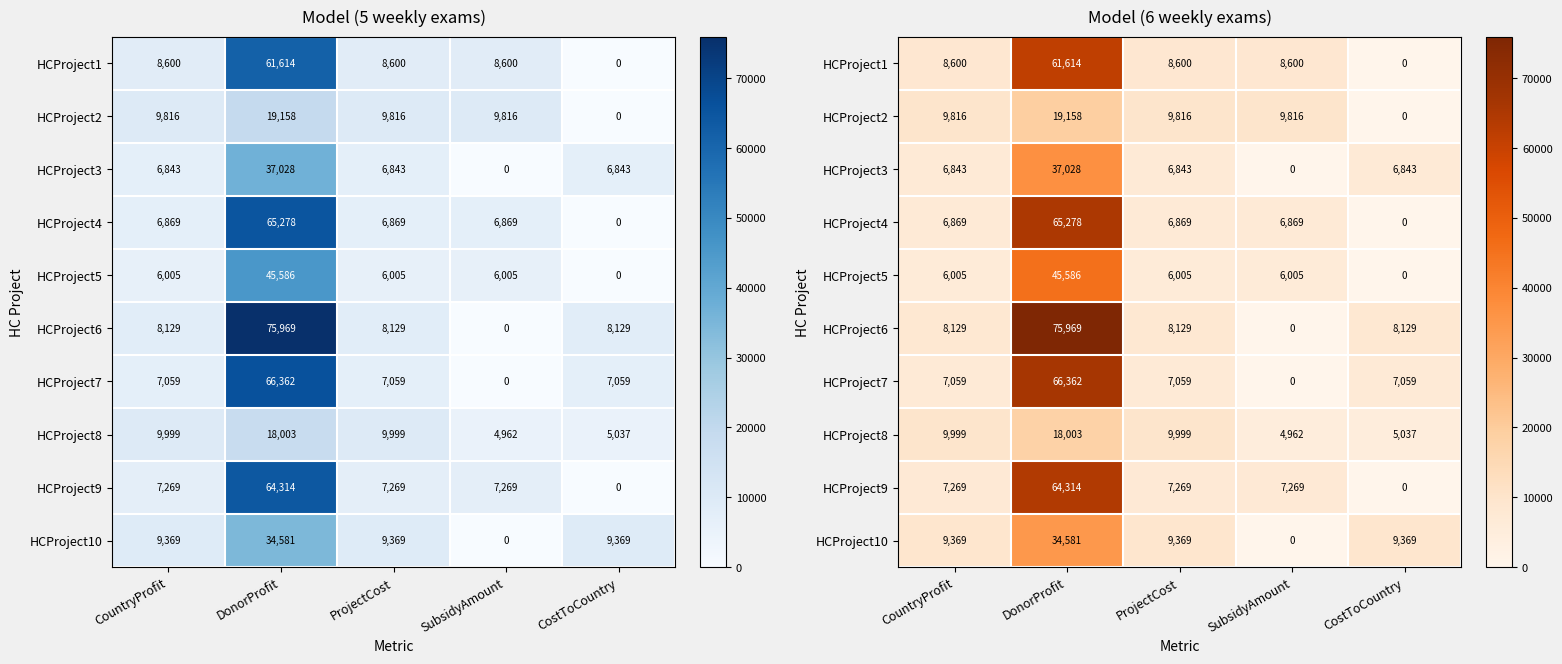

Which series has the largest total across all categories?

HCProject6